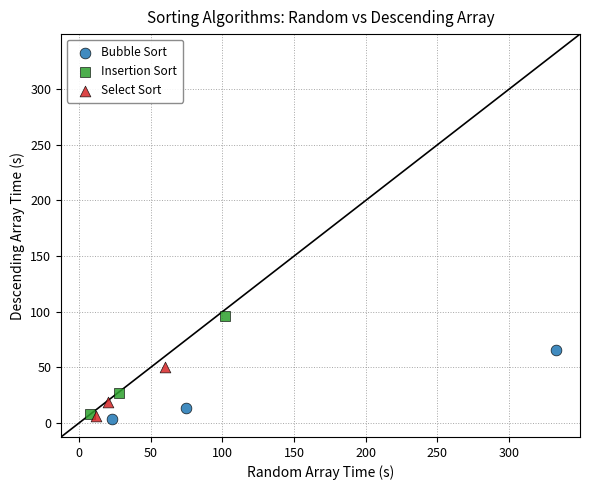

Which series contains the highest Y value?

Insertion Sort